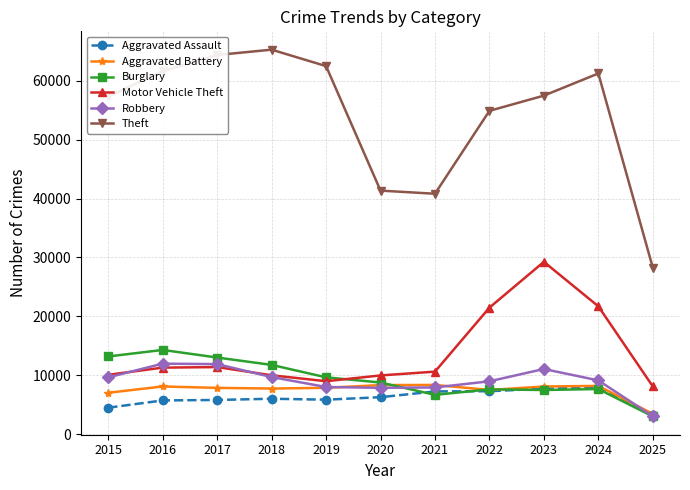

What is the spread (max minus min) of values at 2020?

35085